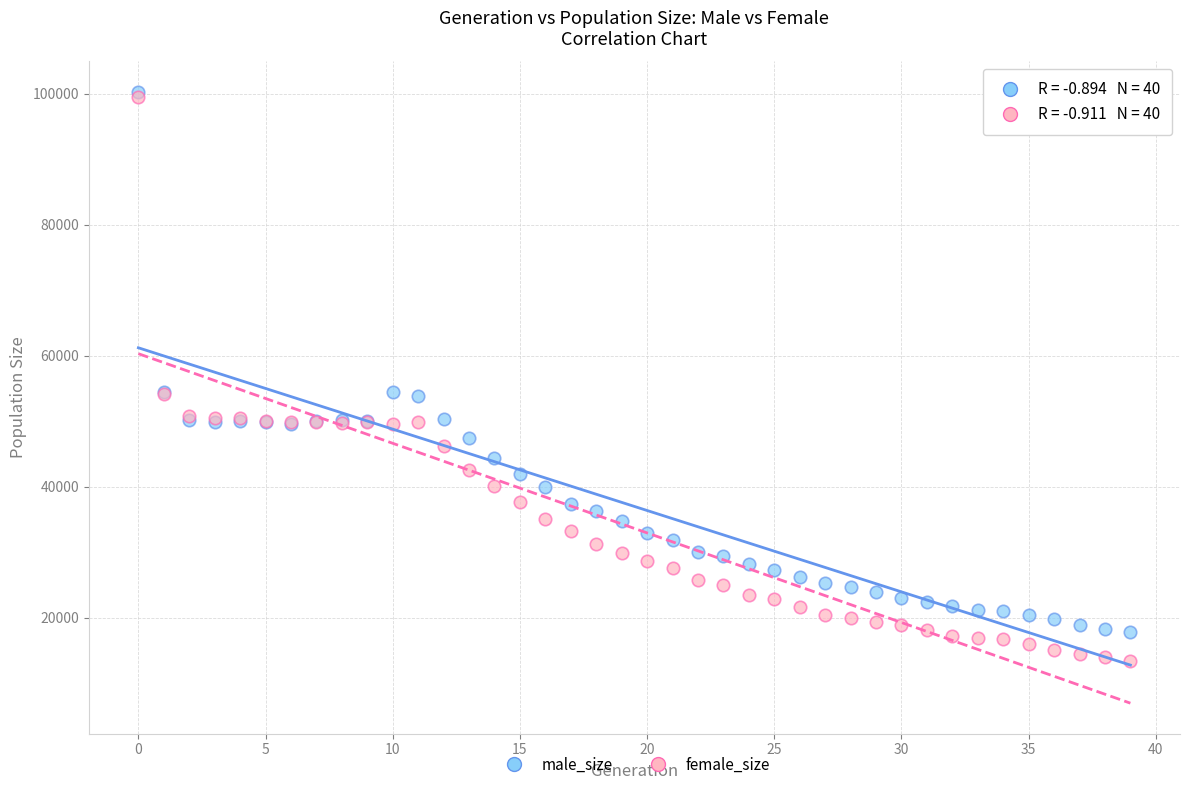

Which series has the largest Y range (max minus min)?

female_size